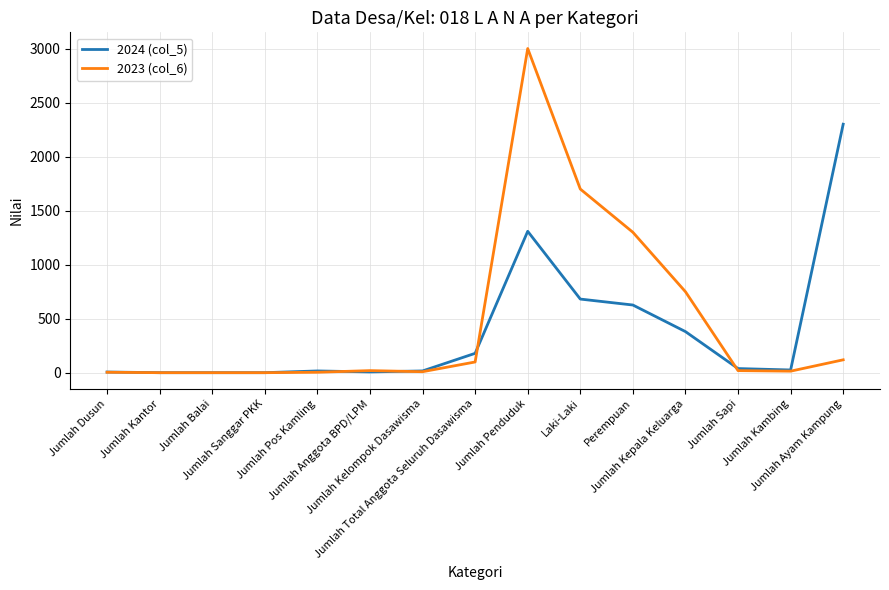

Is it true that 2023 (col_6) equals 1 at Jumlah Balai?

True